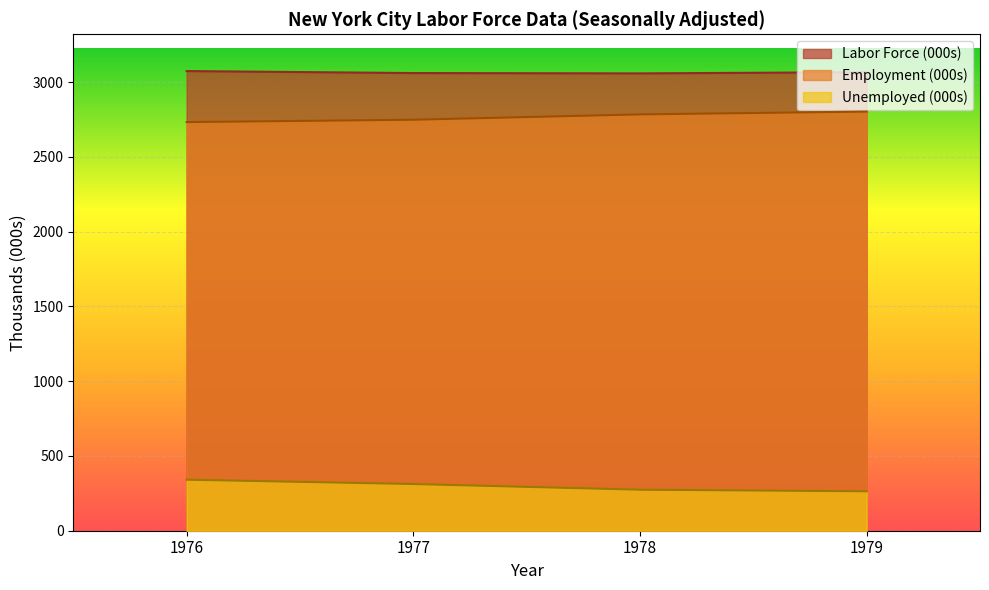

In Employment (000s), how many points are higher than both neighbors (excluding endpoints)?

0